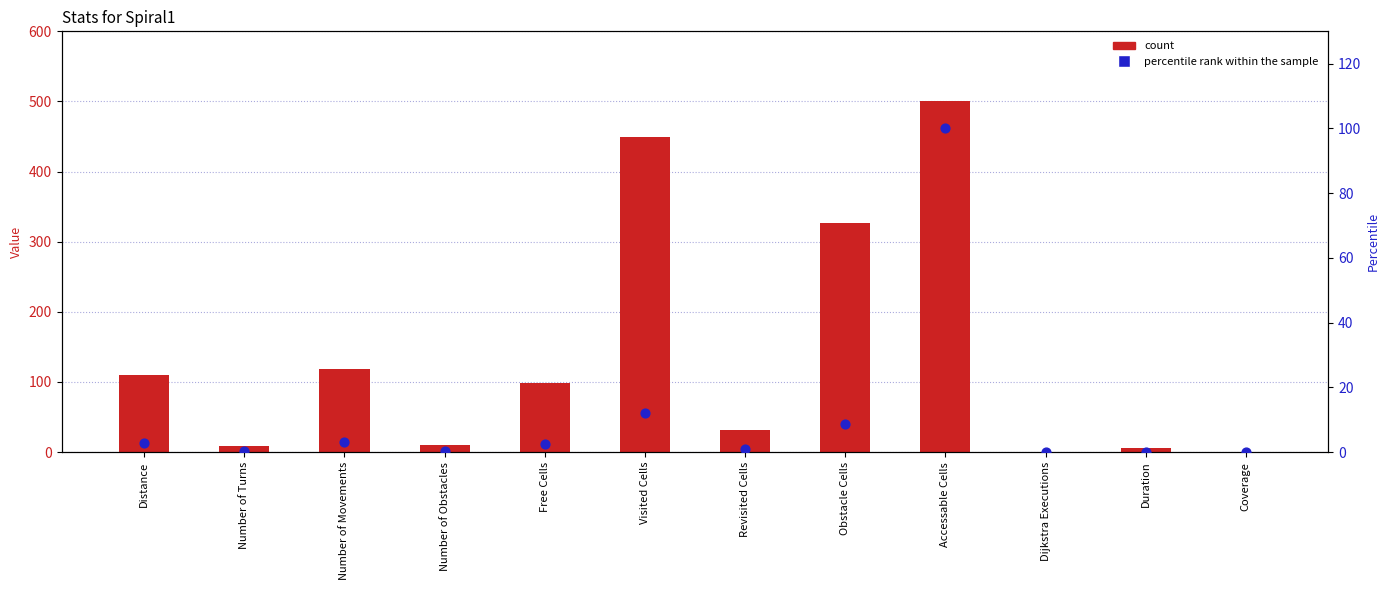

At which category is the sum across all series the highest?

Accessable Cells